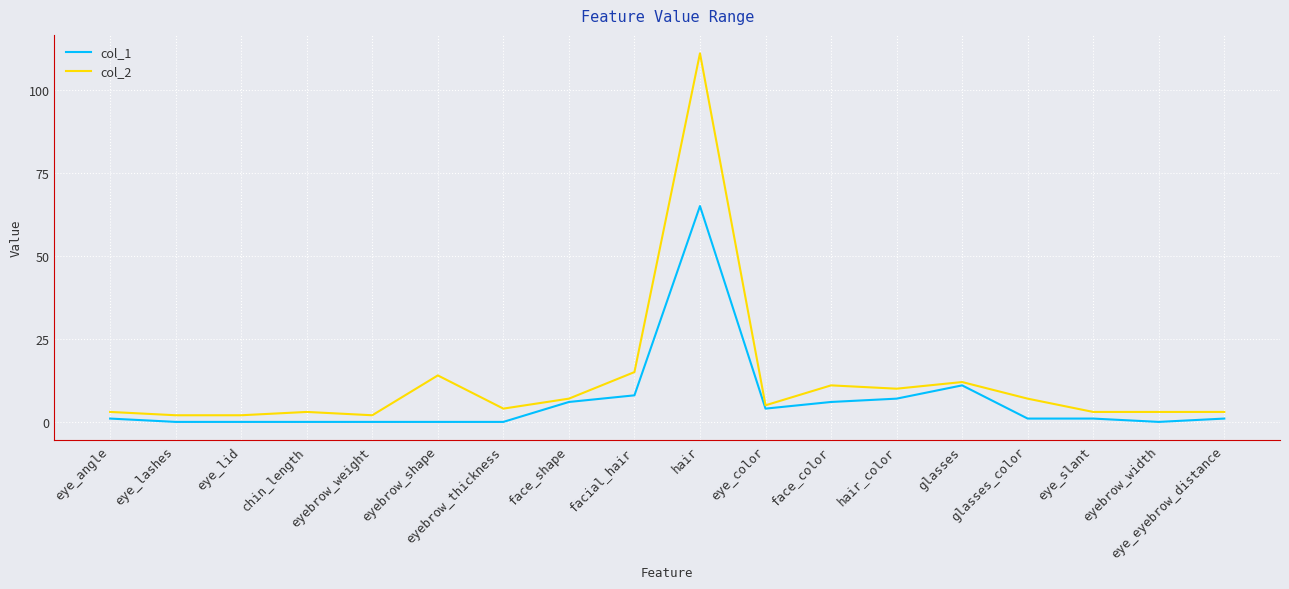

What value does the col_2 series have at facial_hair?

15